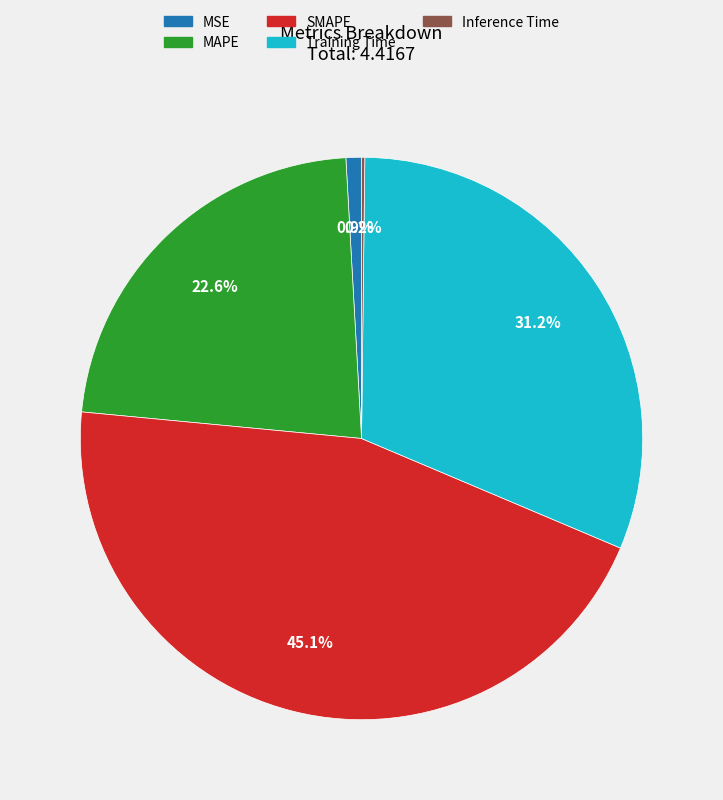

Which category has the biggest portion of the pie?

SMAPE